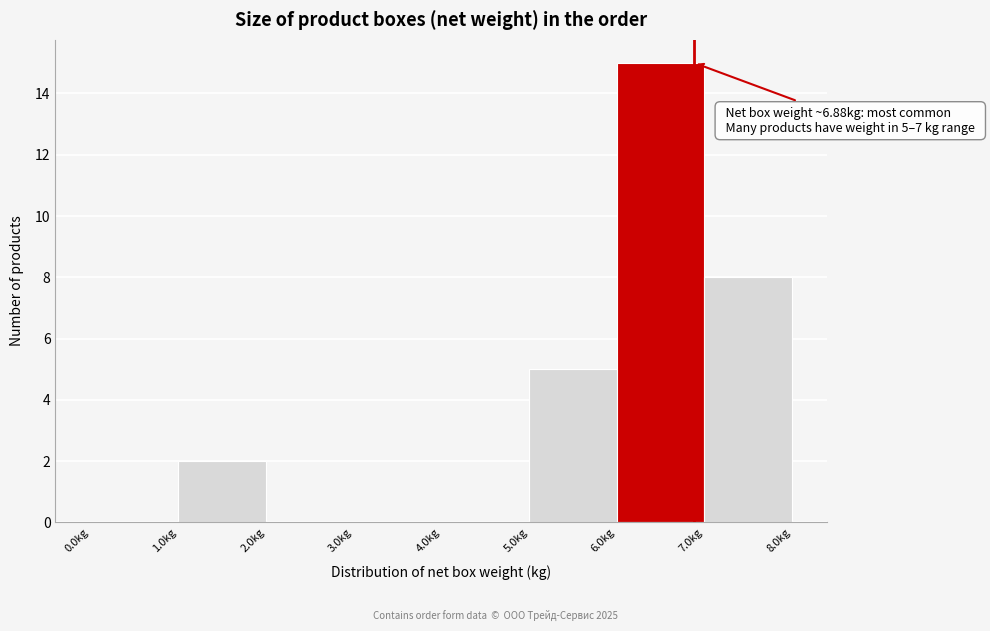

Which range on the x-axis has the tallest bar?

6 to 7